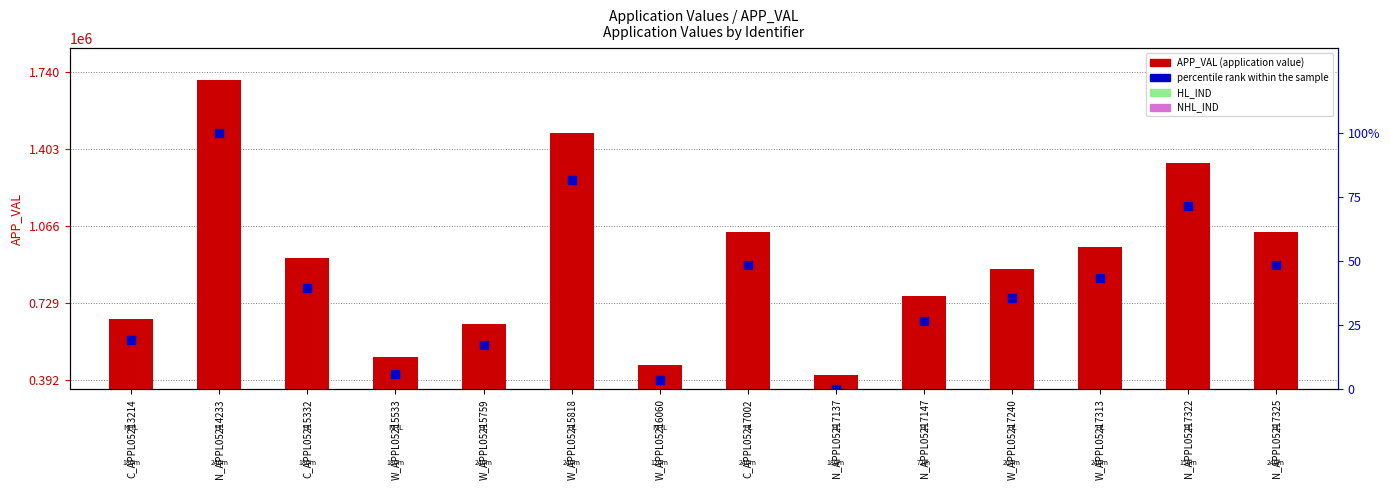

What is the total value across all series at W_APPL05215759?

634871.2